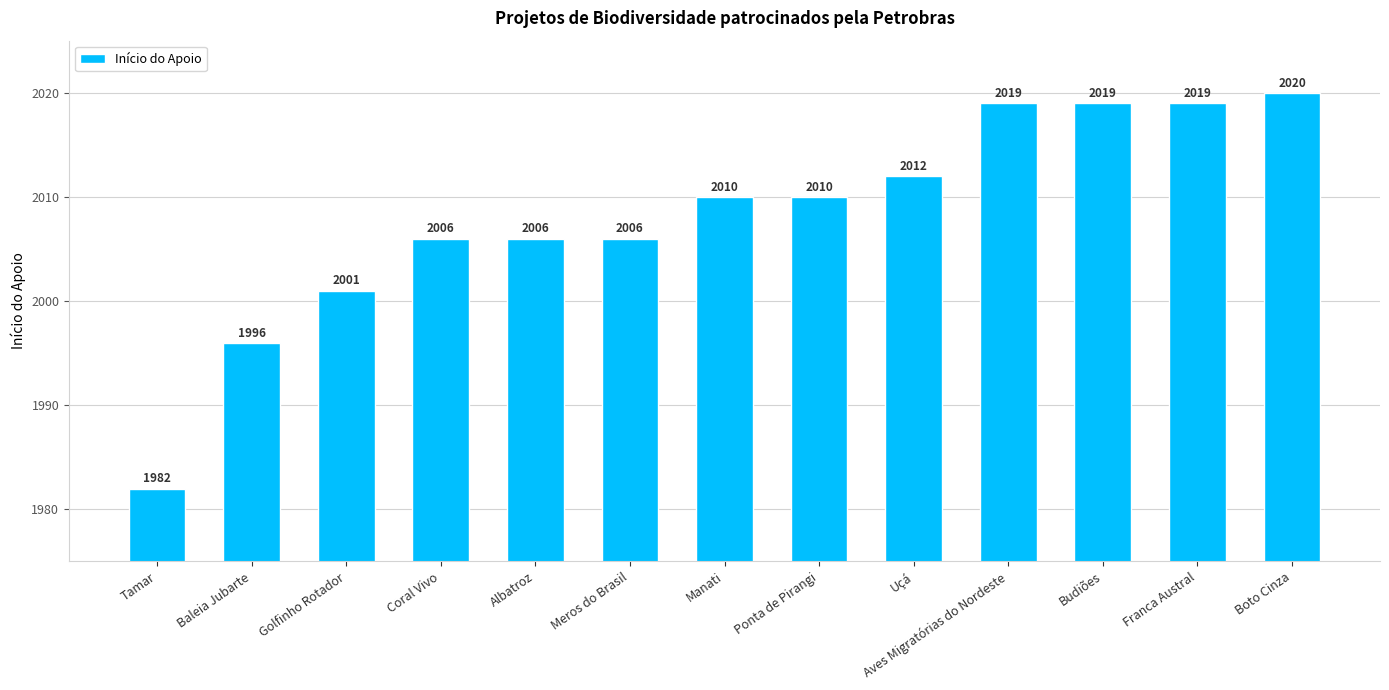

What is the value of the 8th bar from the left?

2010